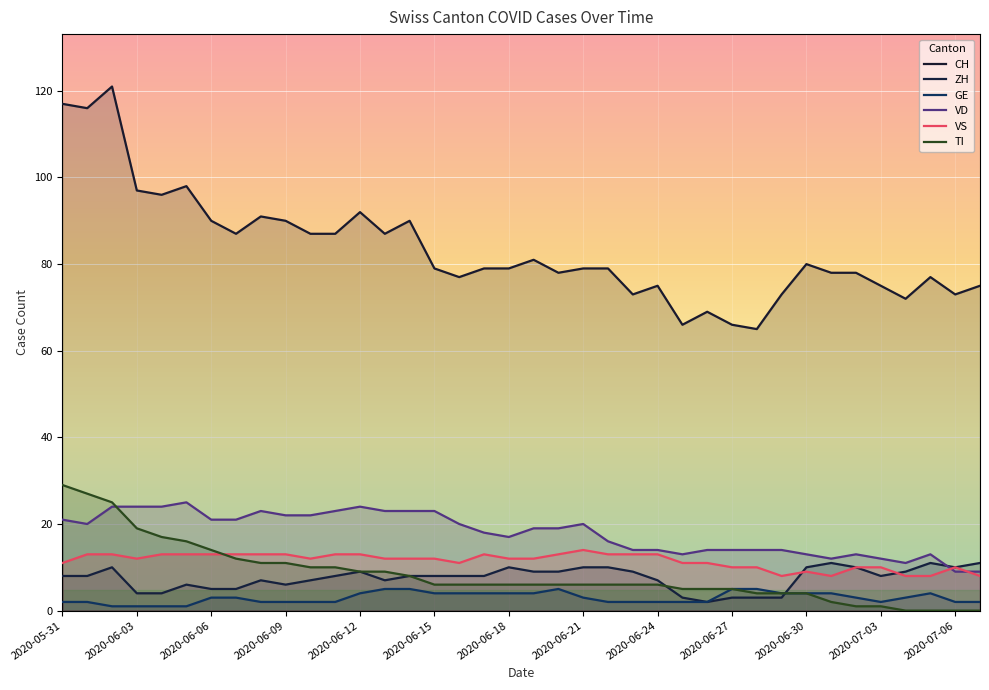

Which series ends up on top after the final intersection of TI and VD?

VD